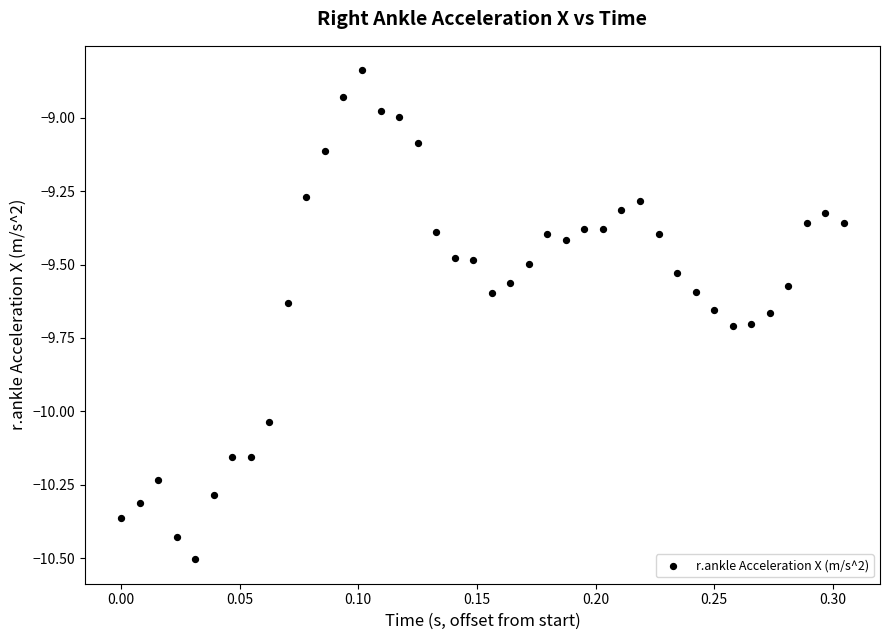

What is the range of Y values (max minus min)?

1.7